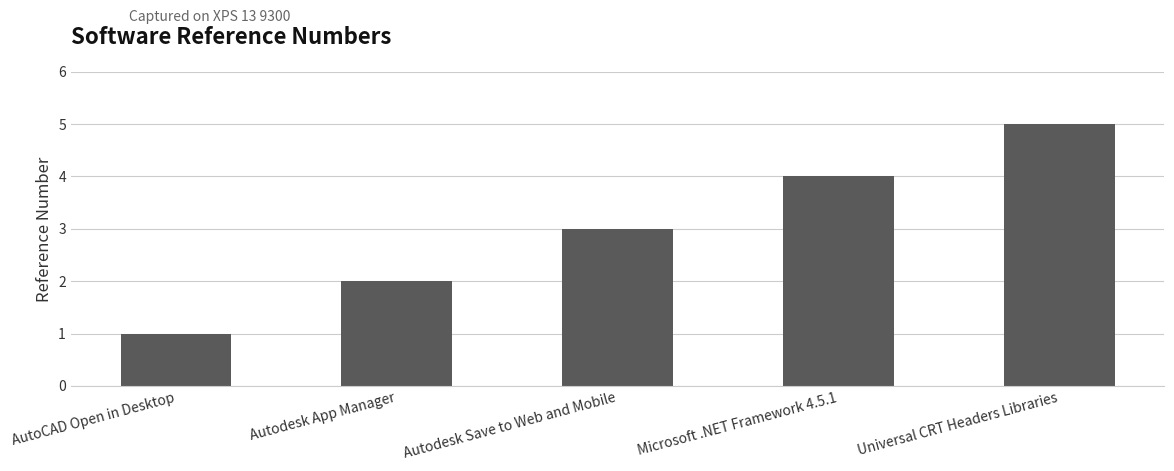

What is the label of the 1st bar from the left?

AutoCAD Open in Desktop